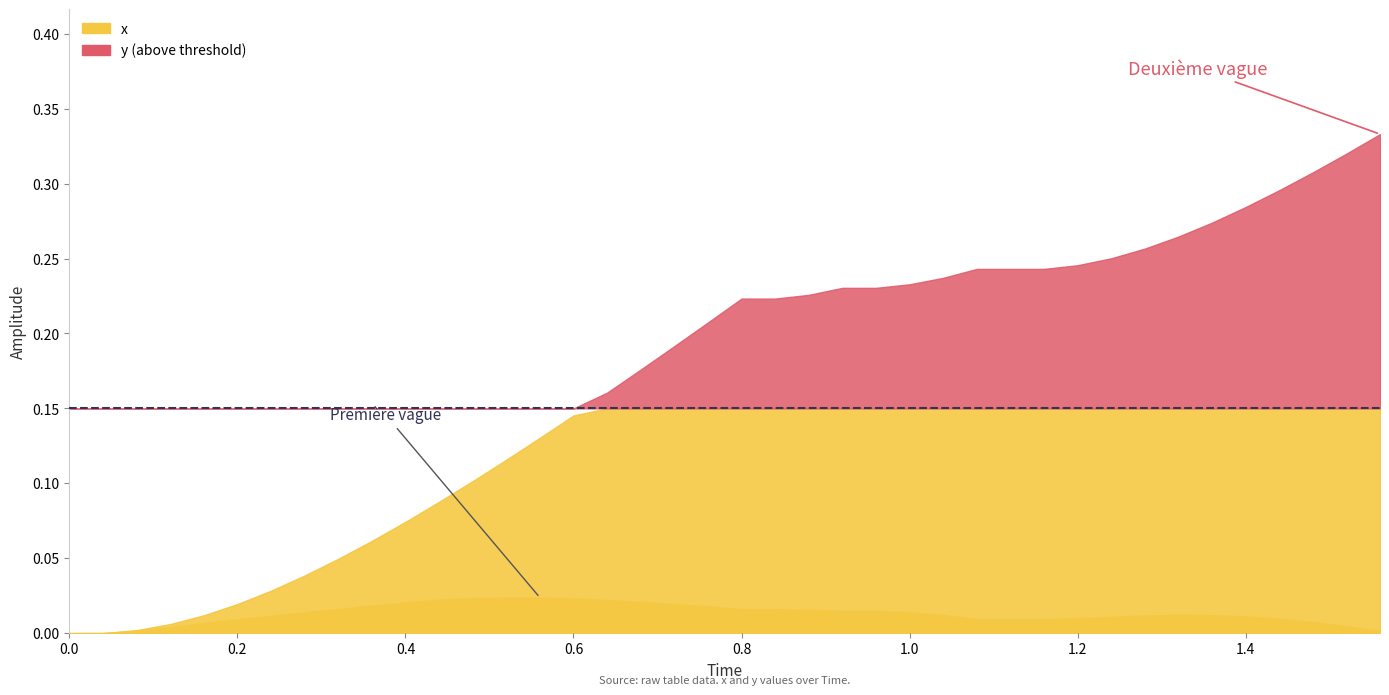

What are all the series names shown in the legend?

x, y